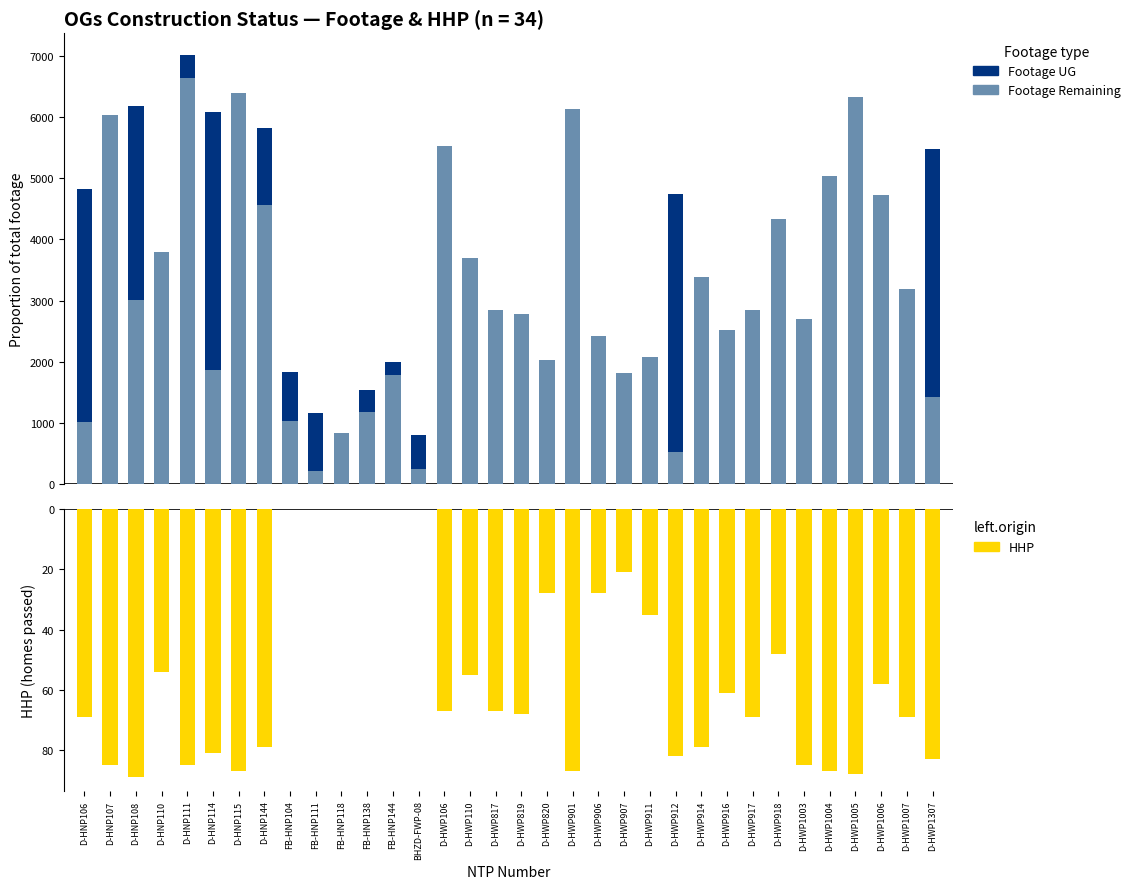

Reading left to right, what are all the values shown in this chart?

Footage UG: D-HNP106=4822	D-HNP107=6041	D-HNP108=6182	D-HNP110=3796	D-HNP111=7020	D-HNP114=6092	D-HNP115=6387	D-HNP144=5825	FB-HNP104=1831	FB-HNP111=1157	FB-HNP118=831	FB-HNP138=1534	FB-HNP144=2003	BHZD-FWP-08=807	D-HWP106=5534	D-HWP110=3690	D-HWP817=2845	D-HWP819=2783	D-HWP820=2027	D-HWP901=6130	D-HWP906=2414	D-HWP907=1820	D-HWP911=2071	D-HWP912=4747	D-HWP914=3378	D-HWP916=2527	D-HWP917=2851	D-HWP918=4342	D-HWP1003=2691	D-HWP1004=5030	D-HWP1005=6325	D-HWP1006=4731	D-HWP1007=3183	D-HWP1307=5483
Footage Remaining: D-HNP106=1007	D-HNP107=6041	D-HNP108=3015	D-HNP110=3796	D-HNP111=6634	D-HNP114=1865	D-HNP115=6387	D-HNP144=4568	FB-HNP104=1038	FB-HNP111=215	FB-HNP118=831	FB-HNP138=1181	FB-HNP144=1778	BHZD-FWP-08=241	D-HWP106=5534	D-HWP110=3690	D-HWP817=2845	D-HWP819=2783	D-HWP820=2027	D-HWP901=6130	D-HWP906=2414	D-HWP907=1820	D-HWP911=2071	D-HWP912=524	D-HWP914=3378	D-HWP916=2527	D-HWP917=2851	D-HWP918=4342	D-HWP1003=2691	D-HWP1004=5030	D-HWP1005=6325	D-HWP1006=4731	D-HWP1007=3183	D-HWP1307=1429
HHP: D-HNP106=-69	D-HNP107=-85	D-HNP108=-89	D-HNP110=-54	D-HNP111=-85	D-HNP114=-81	D-HNP115=-87	D-HNP144=-79	FB-HNP104=0	FB-HNP111=0	FB-HNP118=0	FB-HNP138=0	FB-HNP144=0	BHZD-FWP-08=0	D-HWP106=-67	D-HWP110=-55	D-HWP817=-67	D-HWP819=-68	D-HWP820=-28	D-HWP901=-87	D-HWP906=-28	D-HWP907=-21	D-HWP911=-35	D-HWP912=-82	D-HWP914=-79	D-HWP916=-61	D-HWP917=-69	D-HWP918=-48	D-HWP1003=-85	D-HWP1004=-87	D-HWP1005=-88	D-HWP1006=-58	D-HWP1007=-69	D-HWP1307=-83